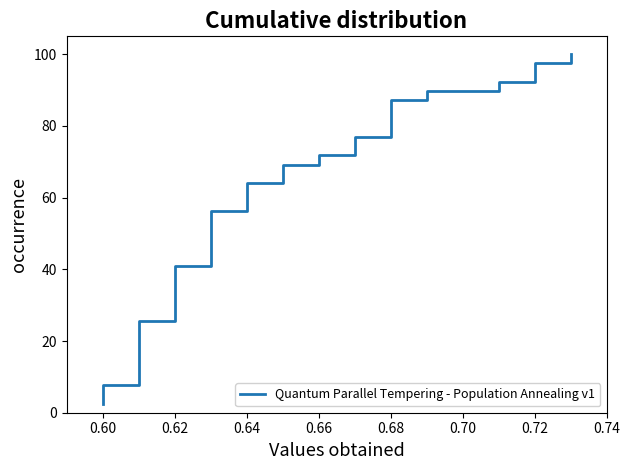

What is the value of the 1st point from the left?

2.6